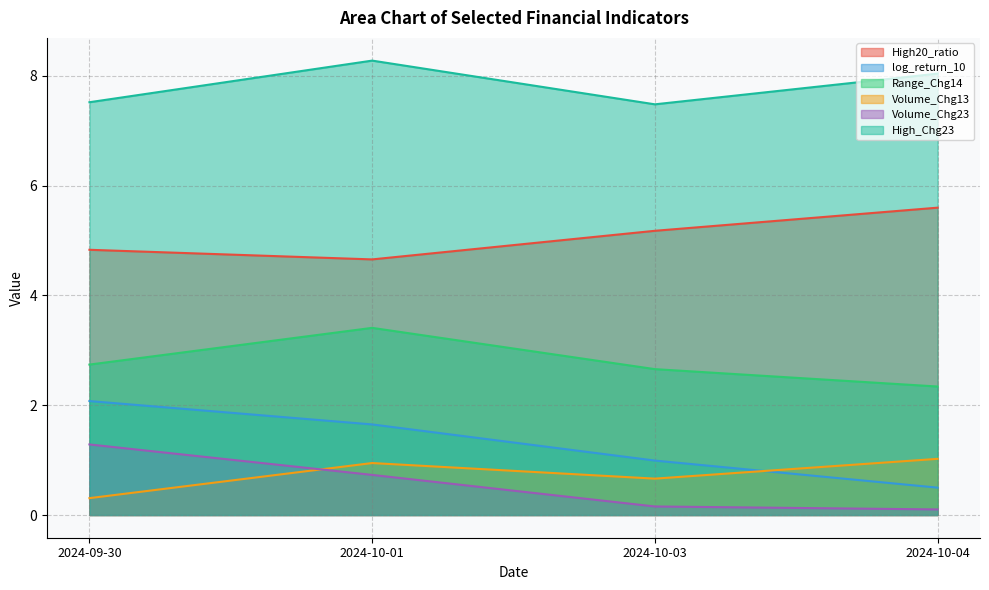

Rank the series at 2024-09-30 from highest to lowest value.

High_Chg23, High20_ratio, Range_Chg14, log_return_10, Volume_Chg23, Volume_Chg13